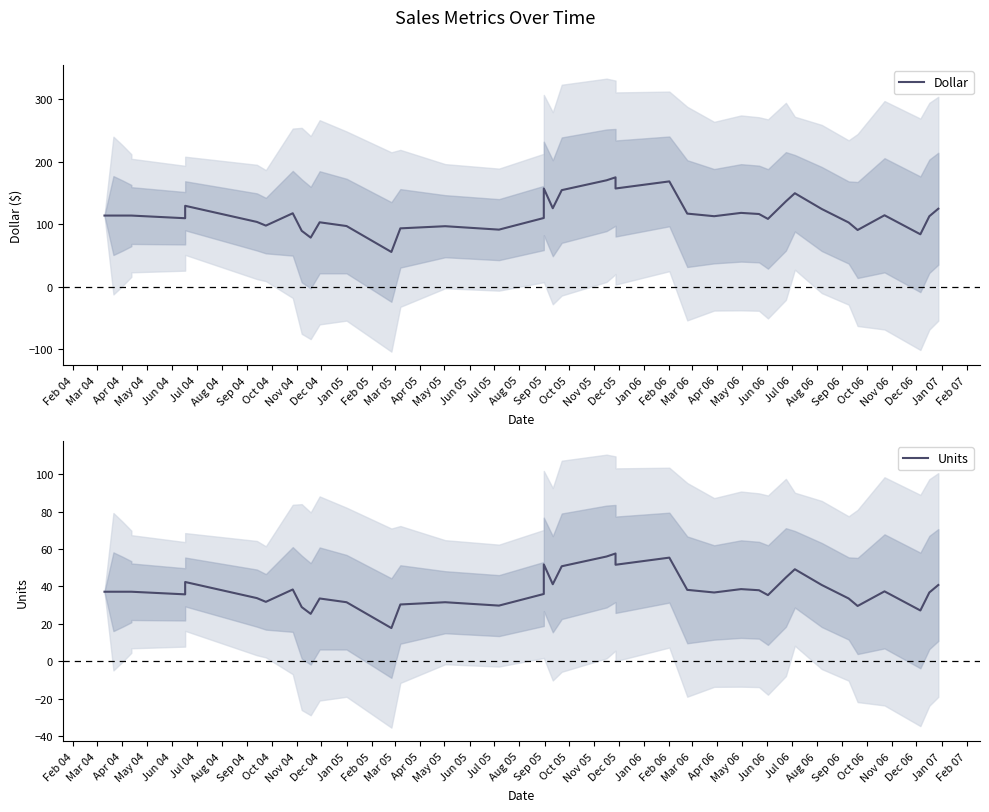

What is the average value of the Dollar series?

116.4